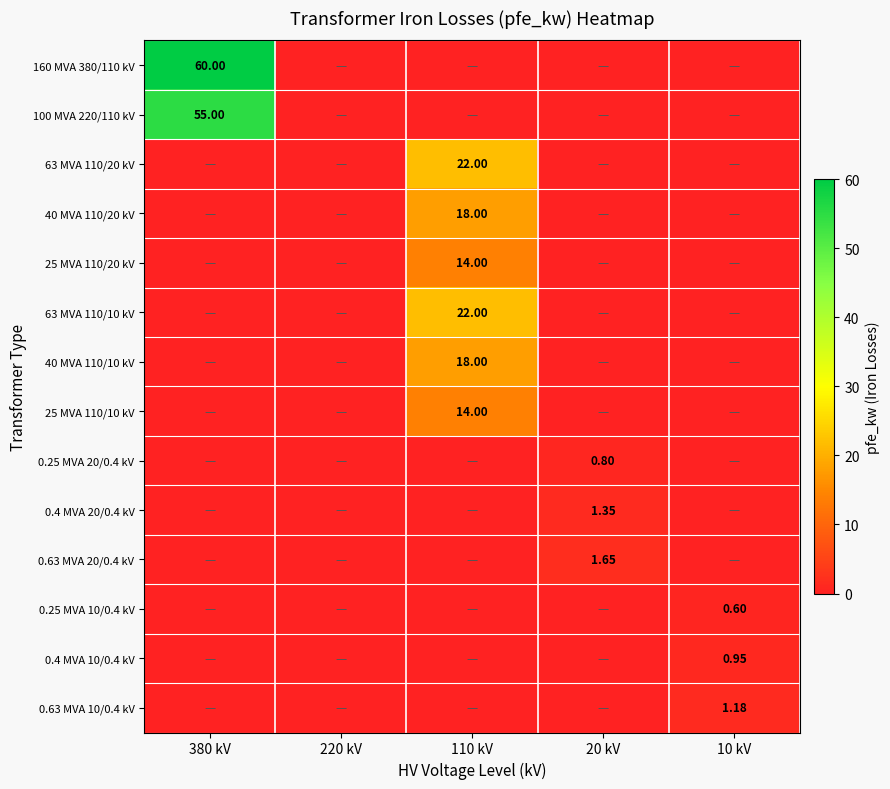

The value of 63 MVA 110/10 kV at 380 kV is 0.0. True or false?

True